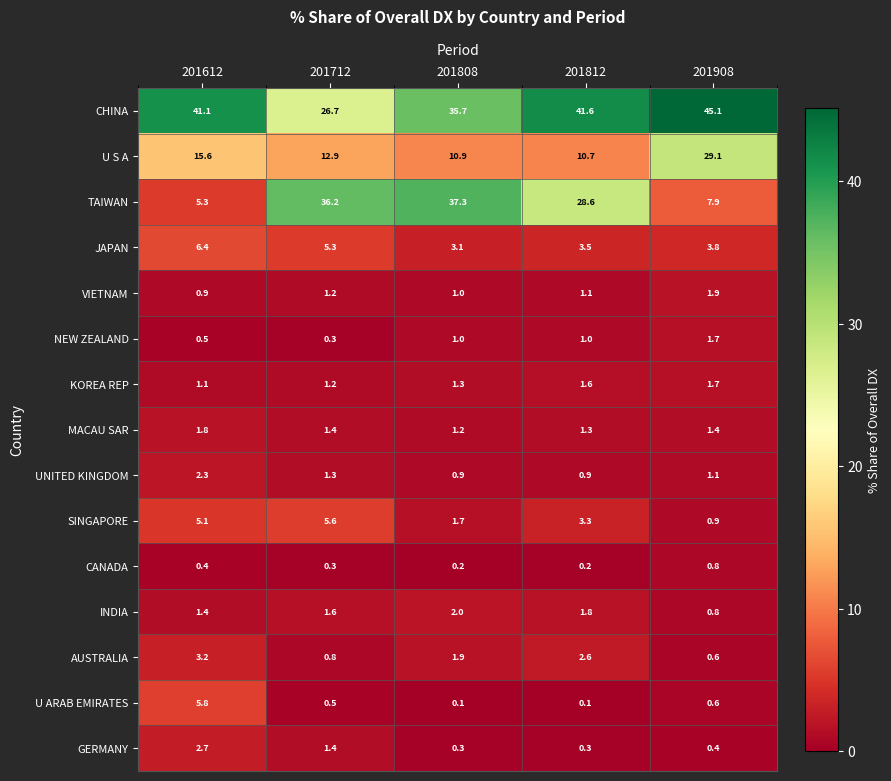

What is the sum of the U ARAB EMIRATES values at 201812 and 201908?

0.7